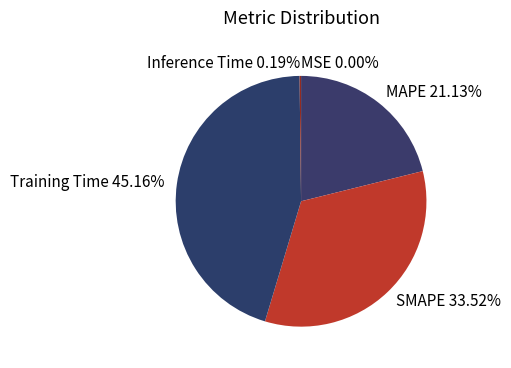

Which has a higher value, Training Time or SMAPE?

Training Time